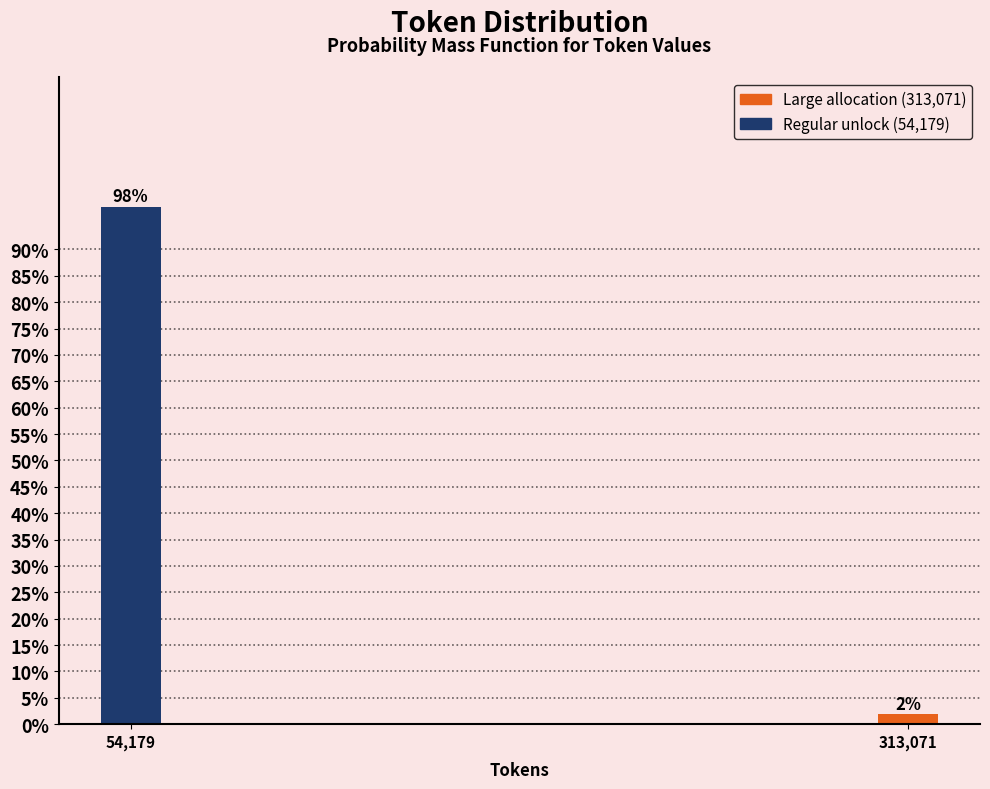

Between 54,179 and 313,071, which is larger?

54,179